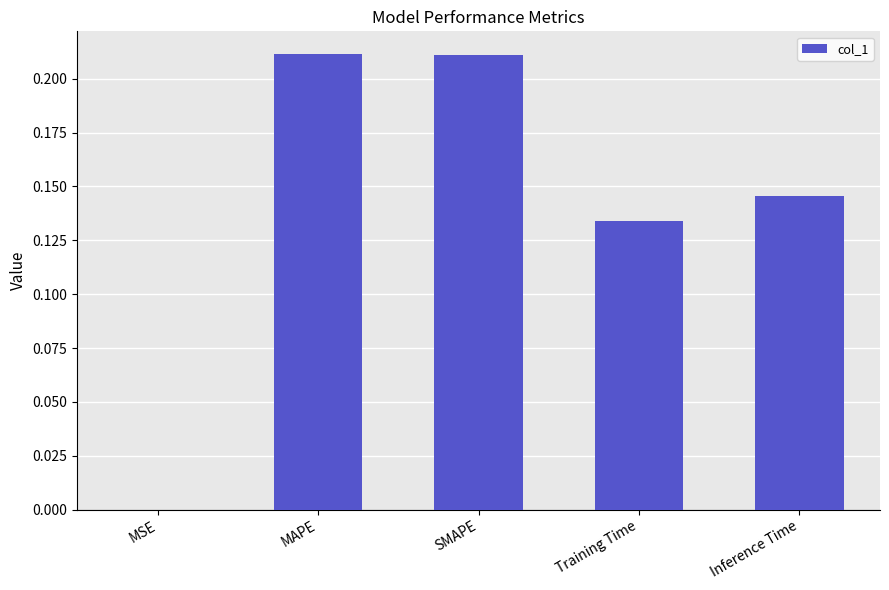

Is it true that the value at MAPE is 0.3?

False